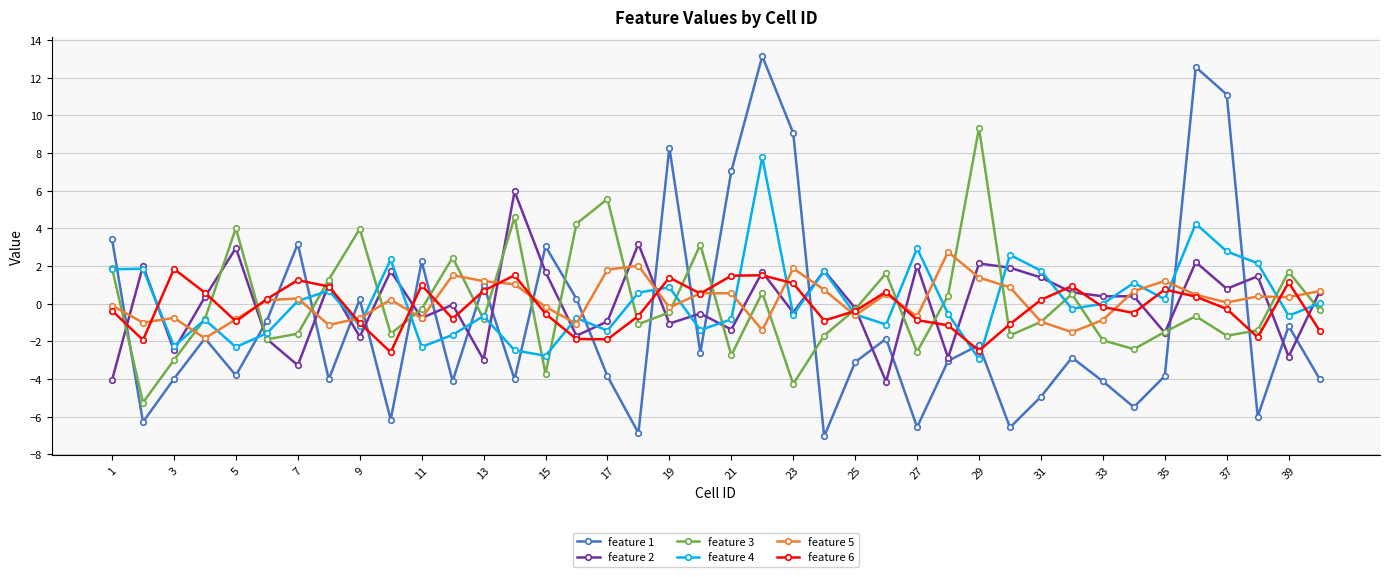

What is the maximum value shown in the chart?

13.2